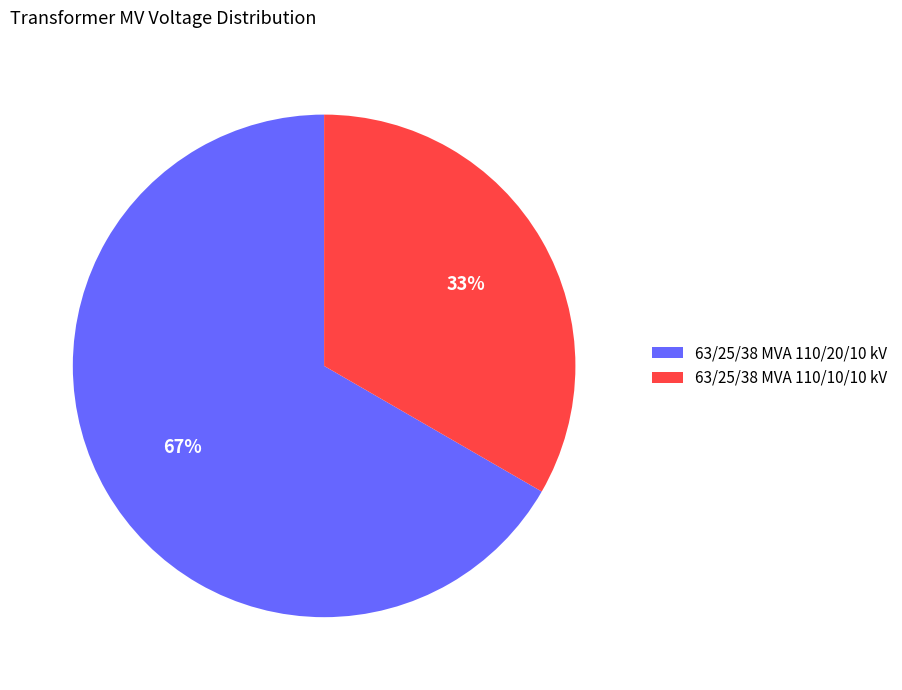

How many slices are in this pie chart?

2